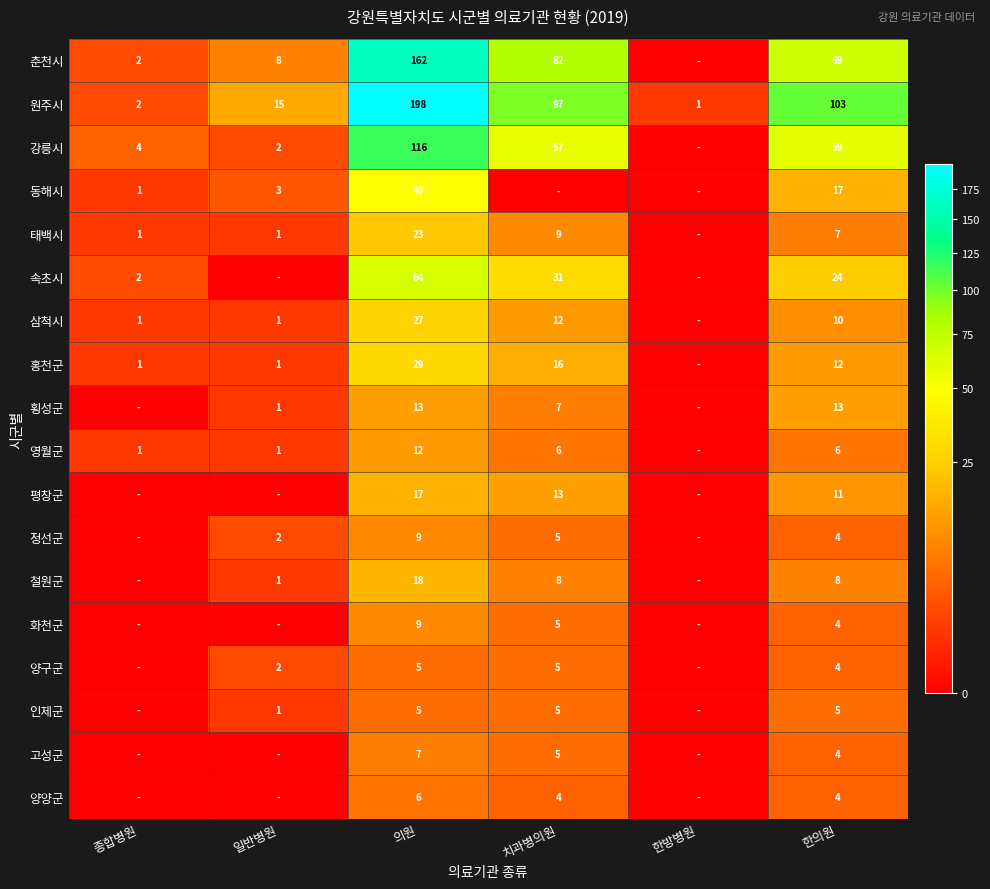

At which category is the sum across all series the highest?

의원